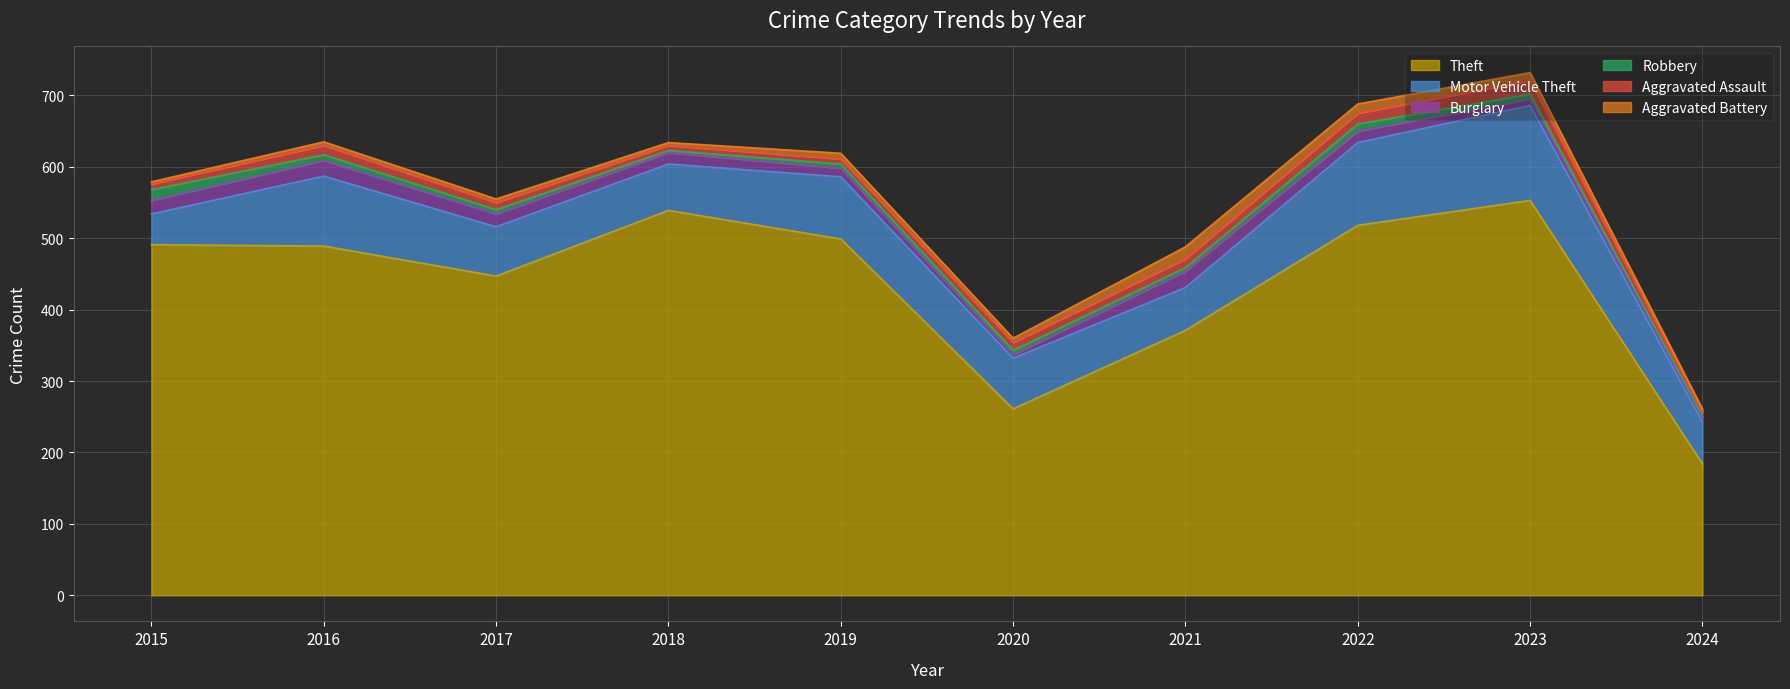

At which label does Theft reach its minimum?

2024